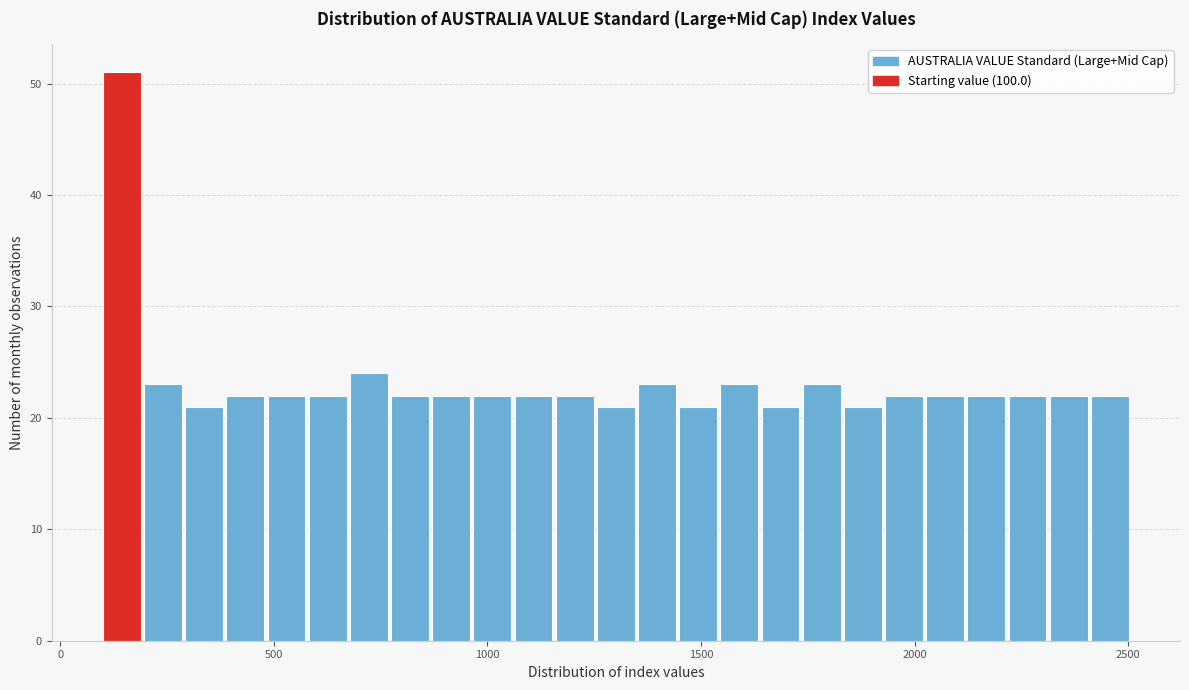

Around what value on the x-axis is the tallest bar? Give the approximate position of its centre, as read against the axis.

150